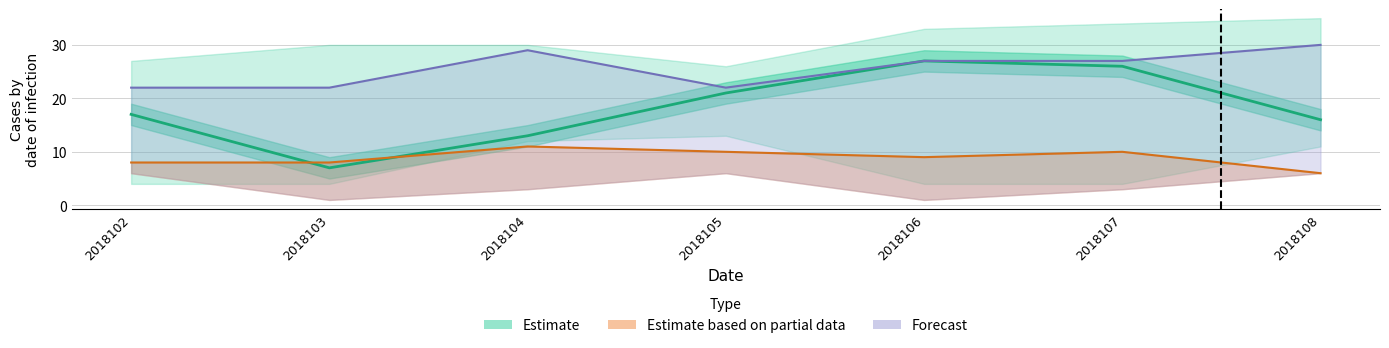

Which label corresponds to the smallest value in the chart?

2018108